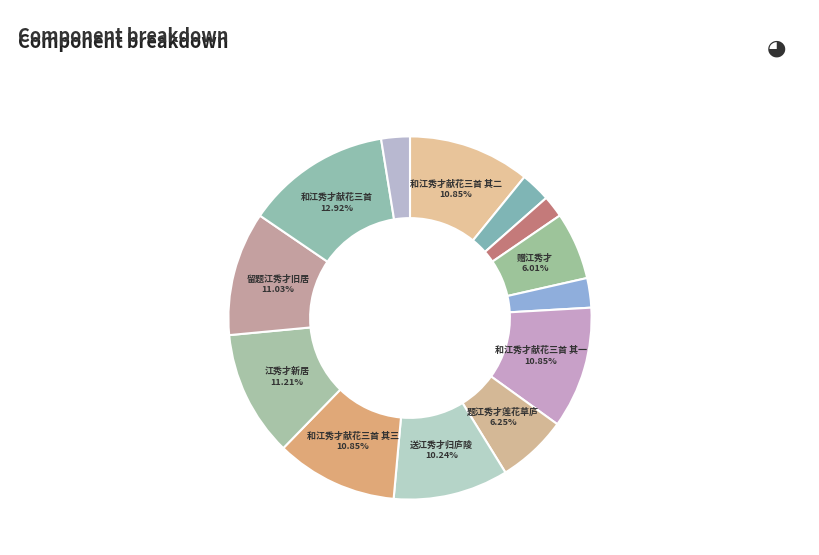

How many segments does this pie chart have?

13